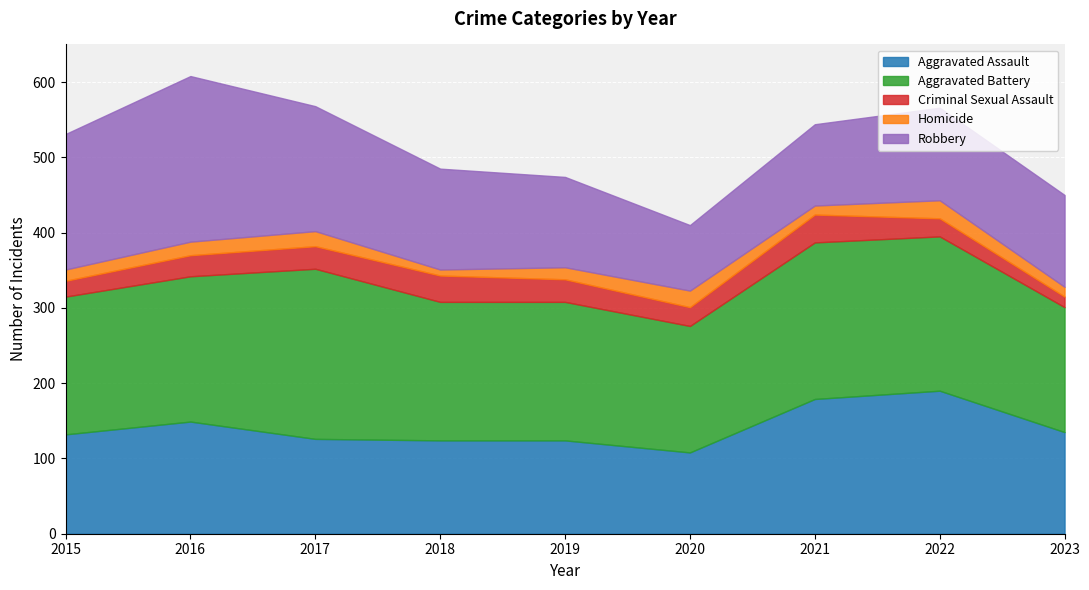

How many categories are shown in the chart?

9